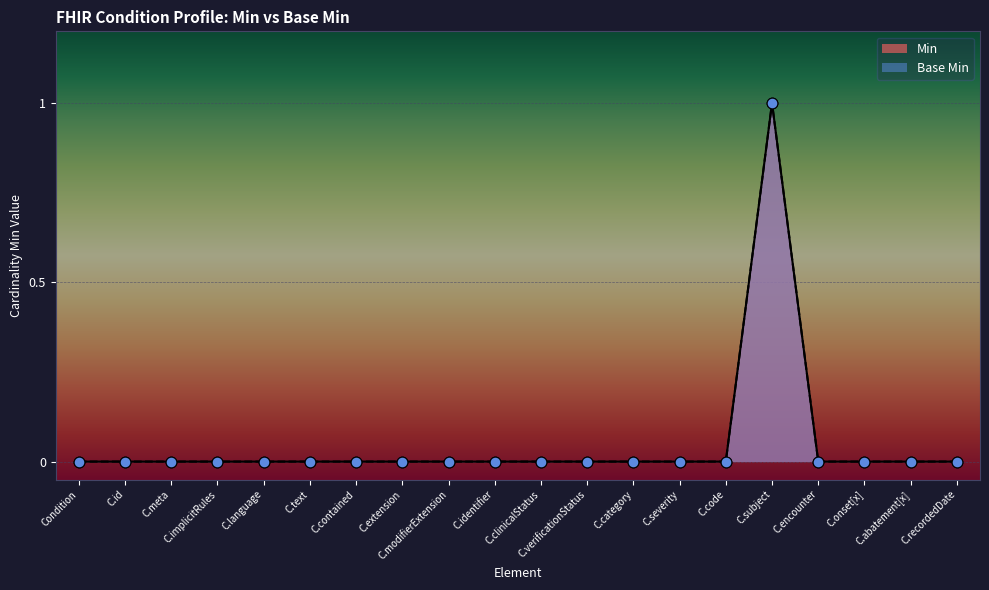

Which series contains the lowest Y value?

Min